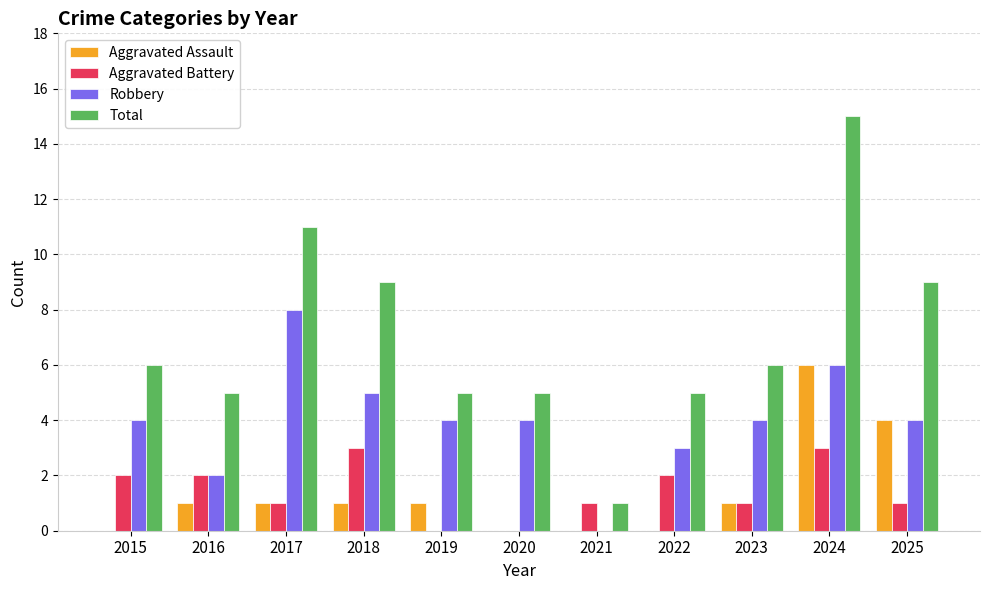

Is it true that Robbery equals 1 at 2020?

False